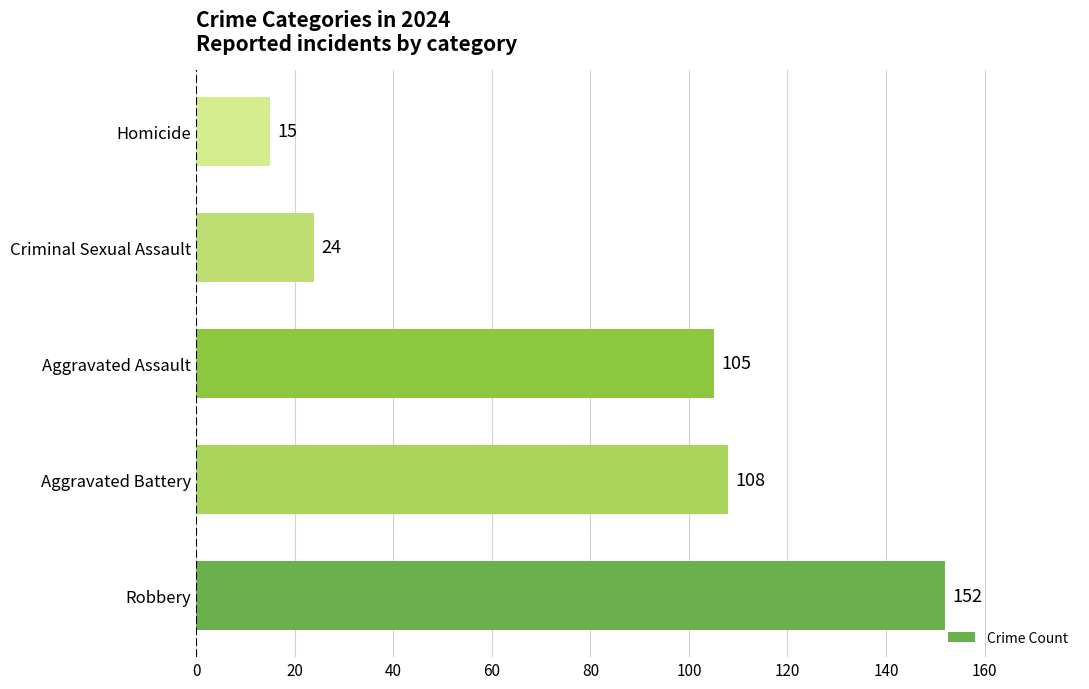

What is the change in value from Aggravated Battery to Aggravated Assault?

-3